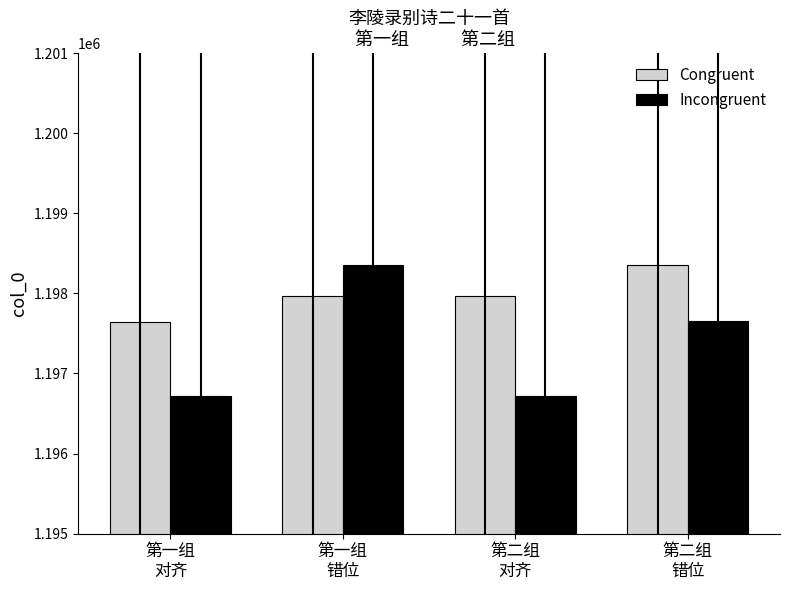

What is the label of the 2nd bar from the left?

第一组
错位